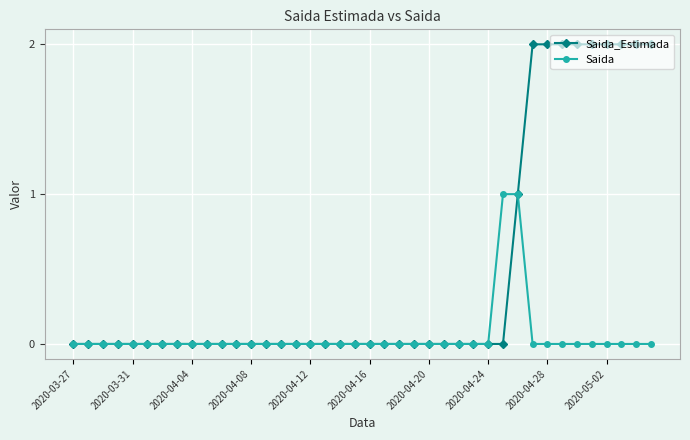

Which series has the largest total across all categories?

Saida_Estimada